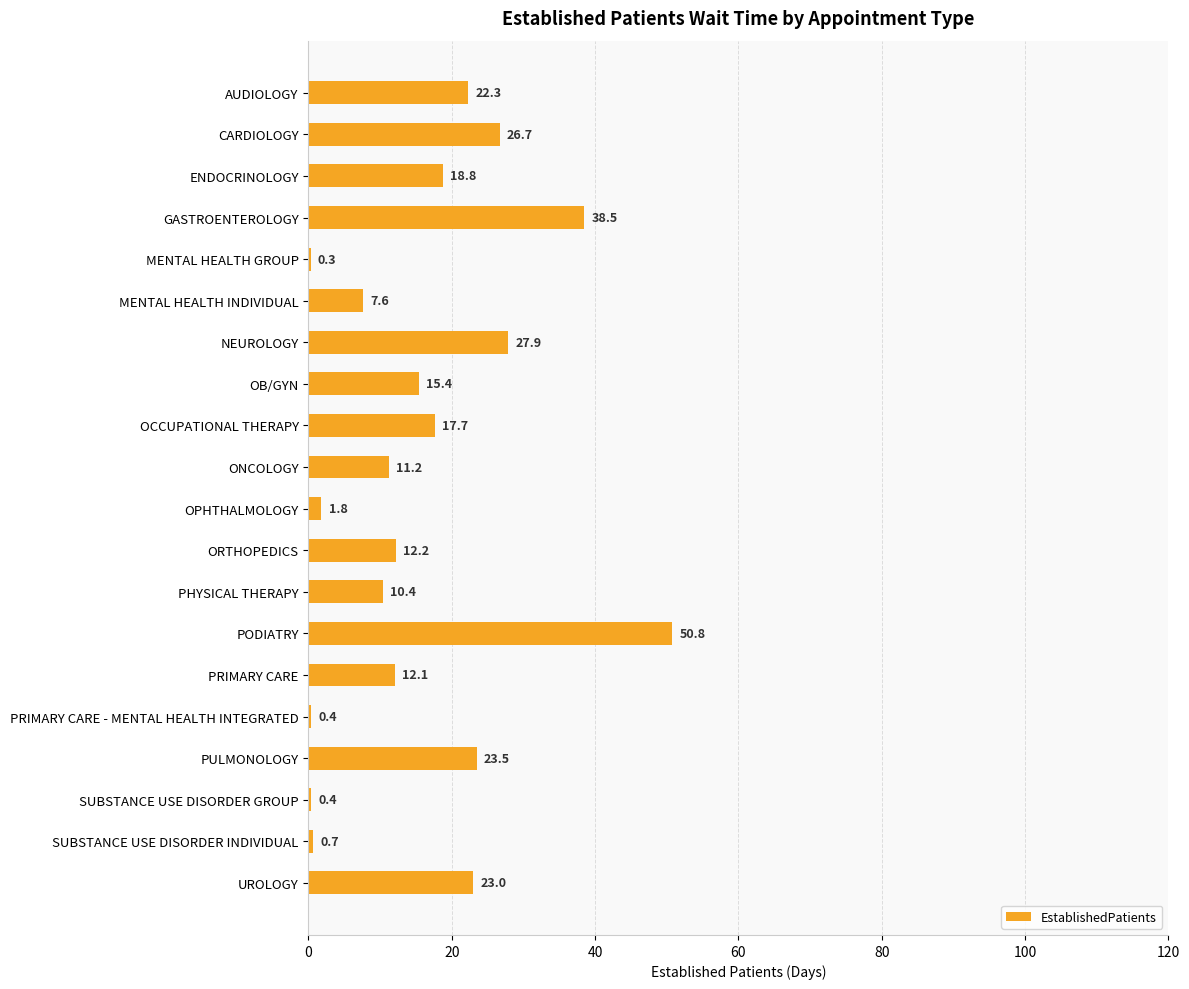

True or false: the data shows 18.8 at ENDOCRINOLOGY.

True